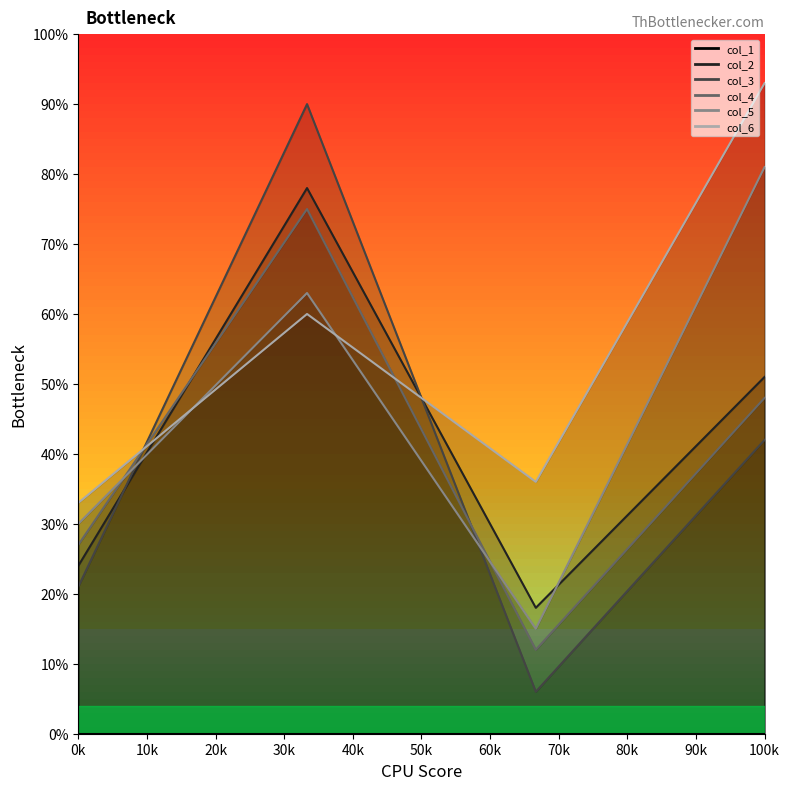

What is the average value of the col_3_line series?

40